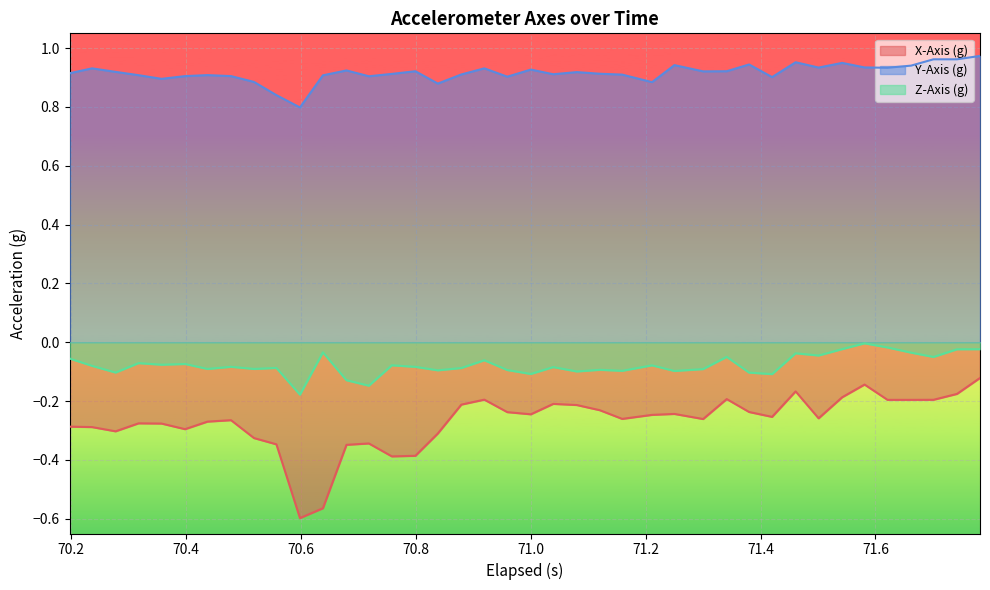

True or false: X-Axis (g) and Y-Axis (g) intersect in this chart.

False